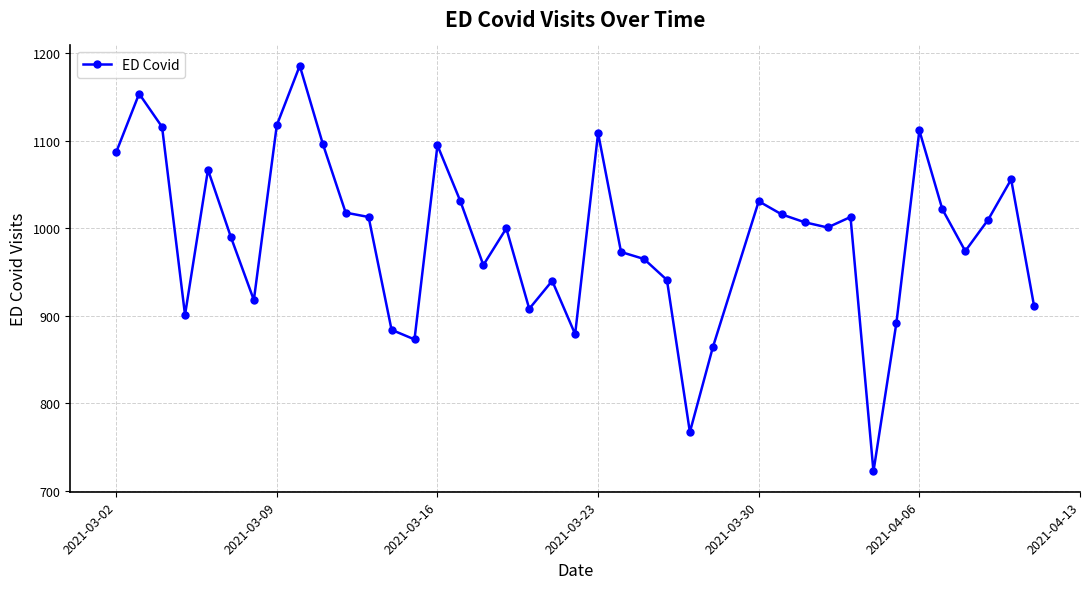

What is the greatest value displayed?

1186